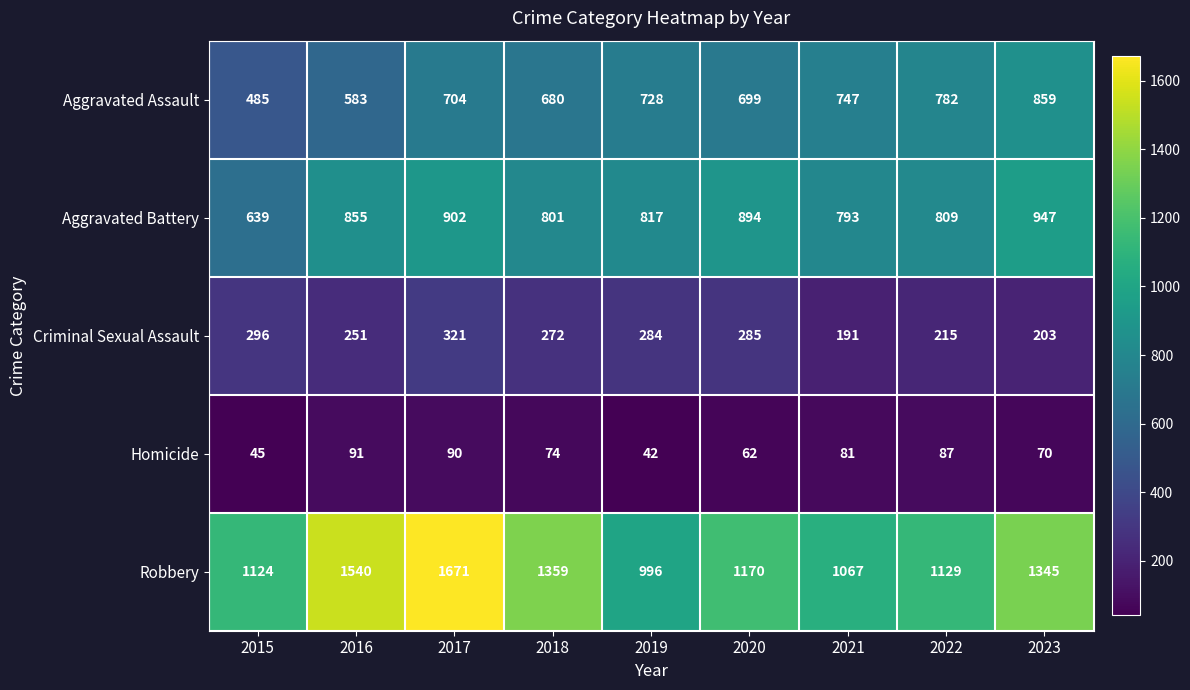

What is the minimum value shown in the chart?

42